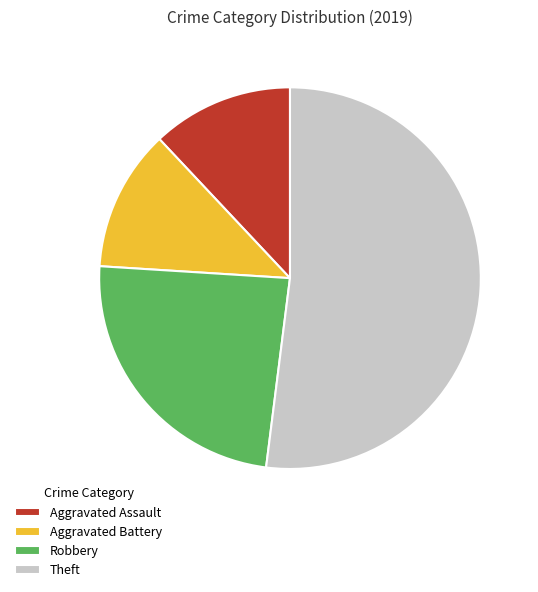

Which category has the biggest portion of the pie?

Theft